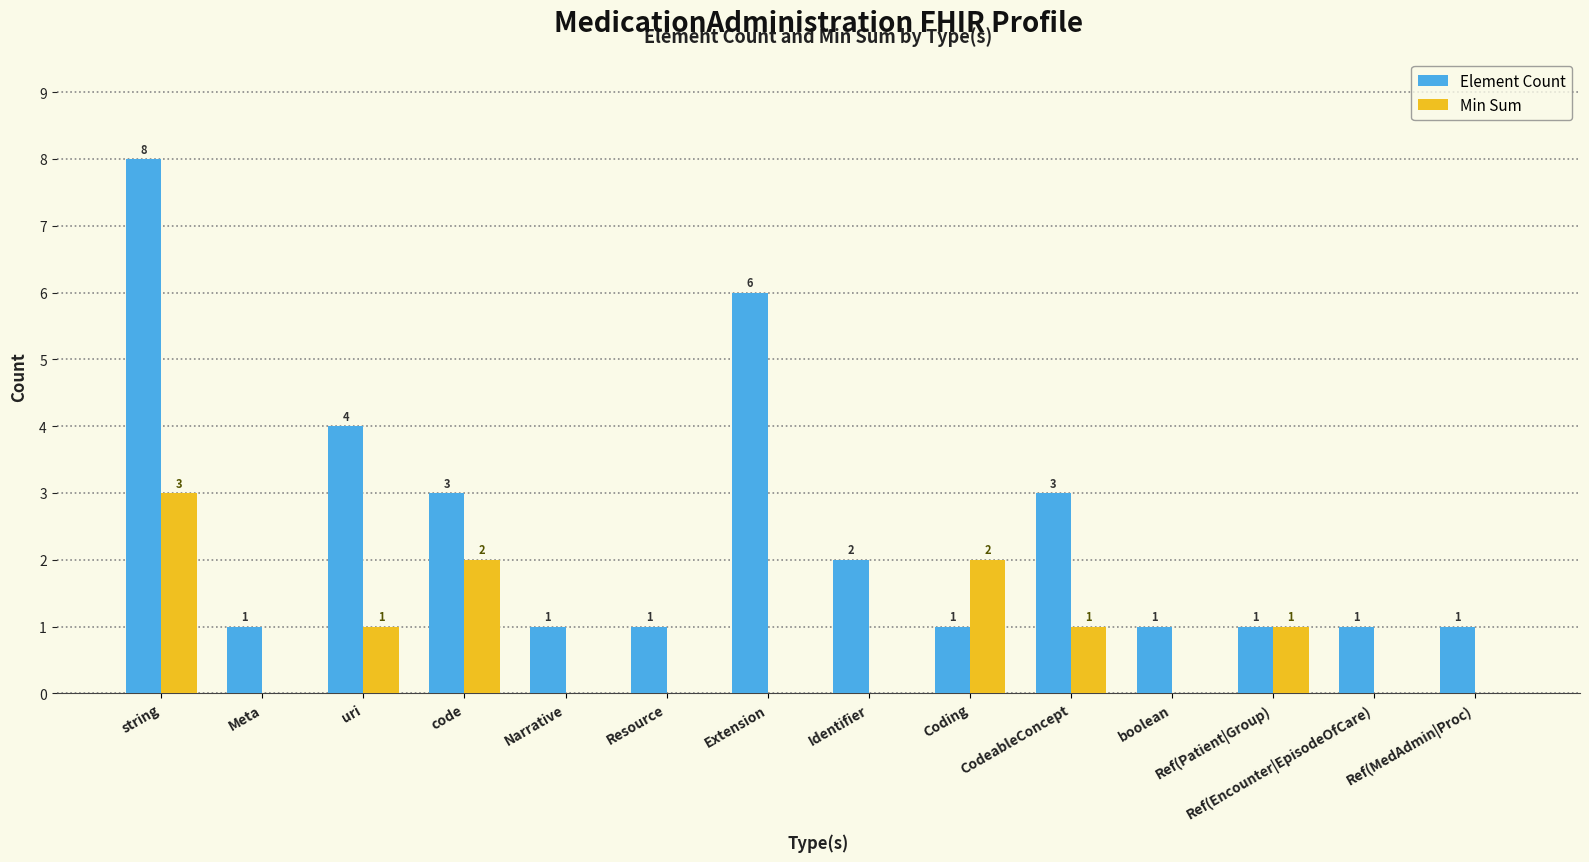

How many Element Count values are between 1 and 3?

11